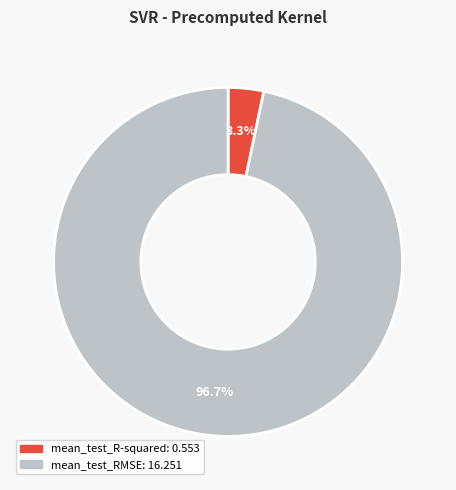

To the nearest percent, what is the difference between the largest and smallest slice percentages?

93%